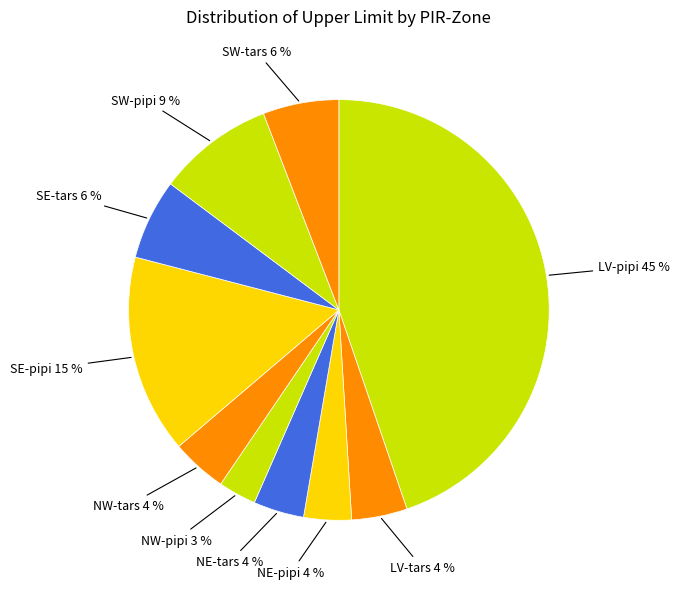

The LV-pipi slice represents 45% of the pie. True or false?

True